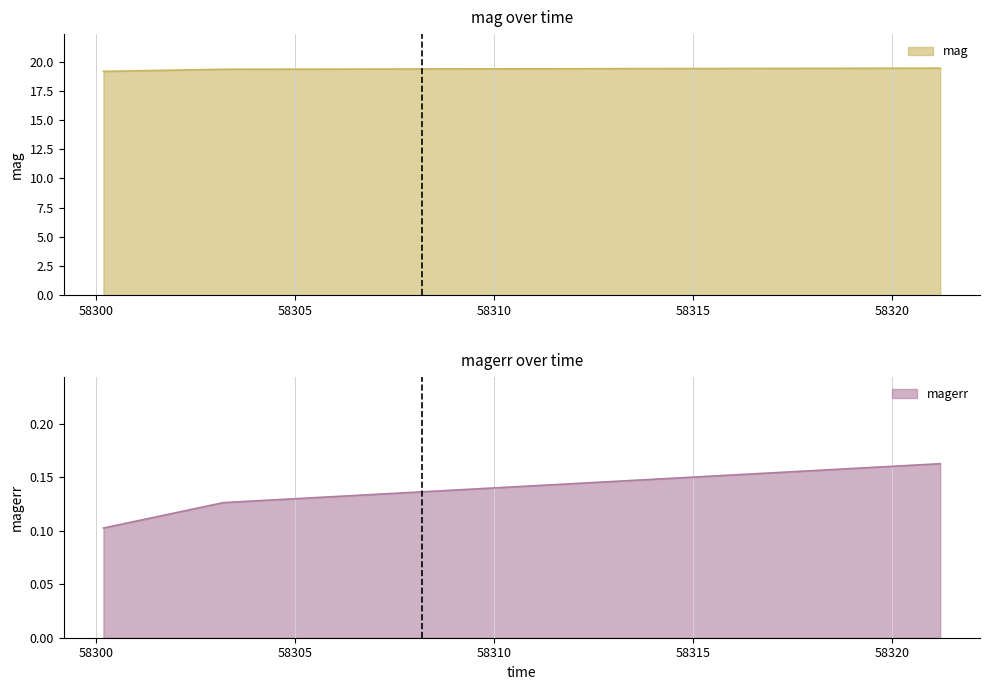

Rank the series at 58321.21873839991 from lowest to highest value.

magerr, mag